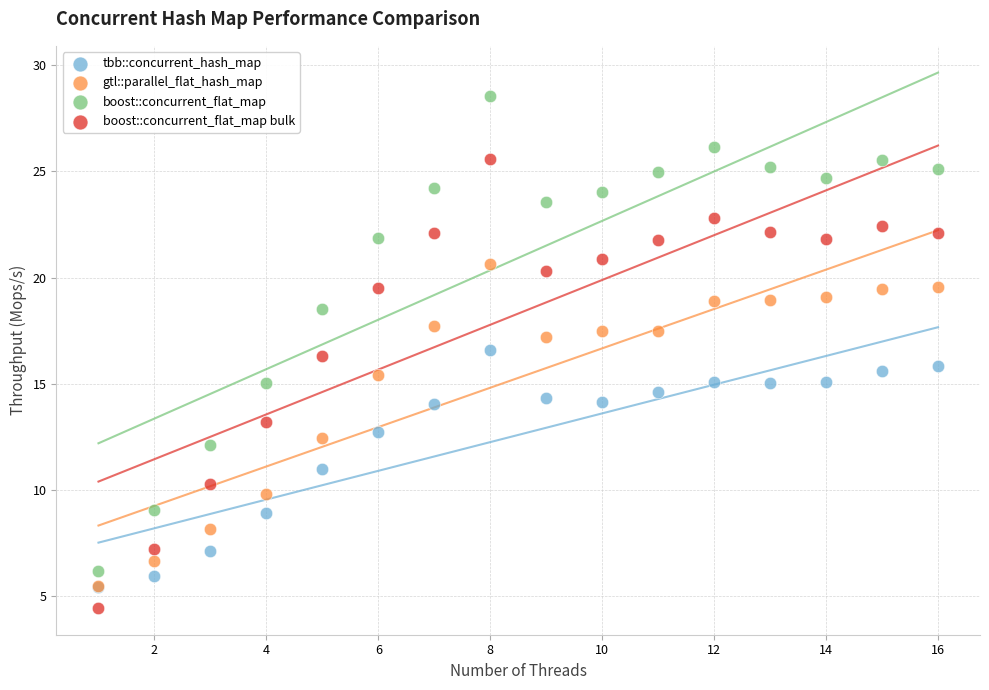

What are all the series names shown in the legend?

tbb::concurrent_hash_map, gtl::parallel_flat_hash_map, boost::concurrent_flat_map, boost::concurrent_flat_map bulk